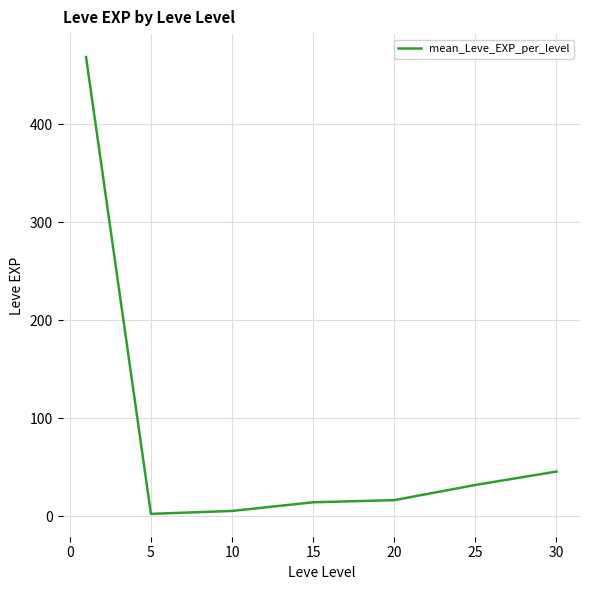

Count the number of categories in the chart.

7